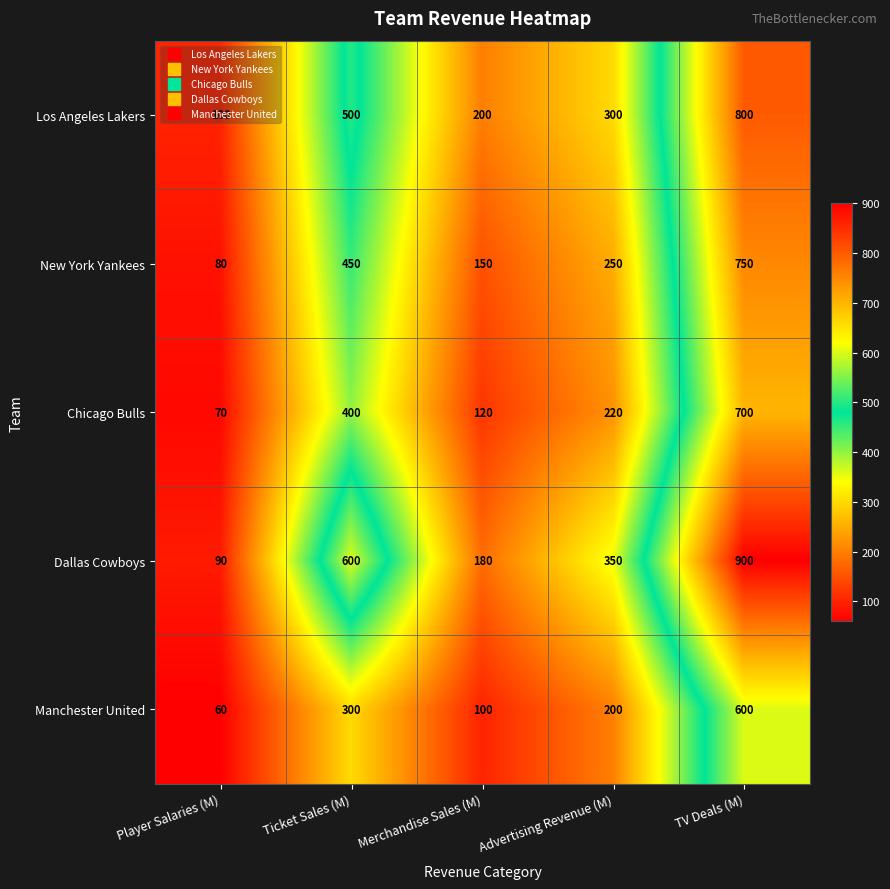

The value of New York Yankees at Player Salaries (M) is 37. True or false?

False